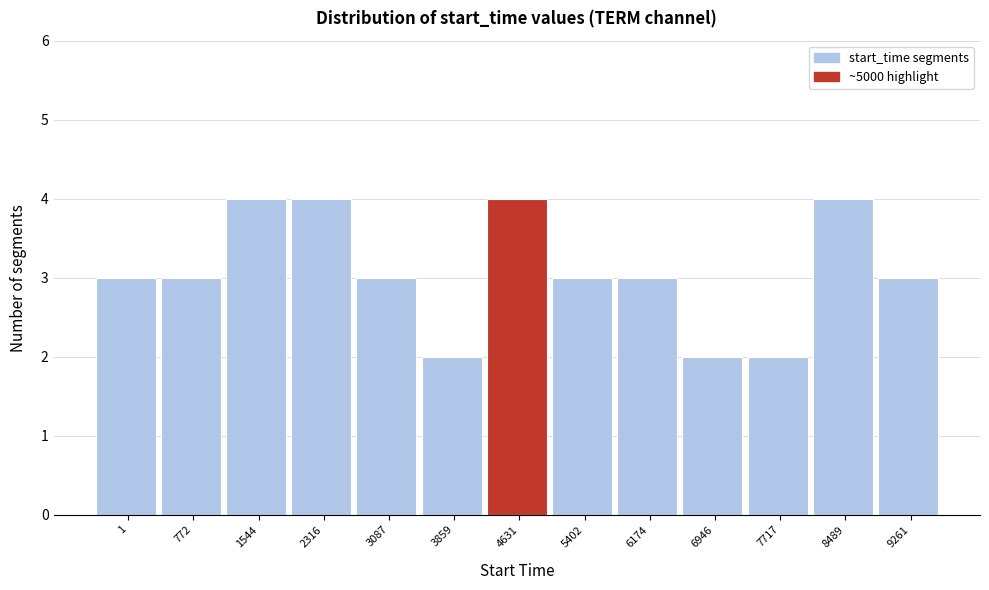

Reading right to left, extract all data points from this chart.

9261=3	8489=4	7717=2	6946=2	6174=3	5402=3	4631=4	3859=2	3087=3	2316=4	1544=4	772=3	1=3